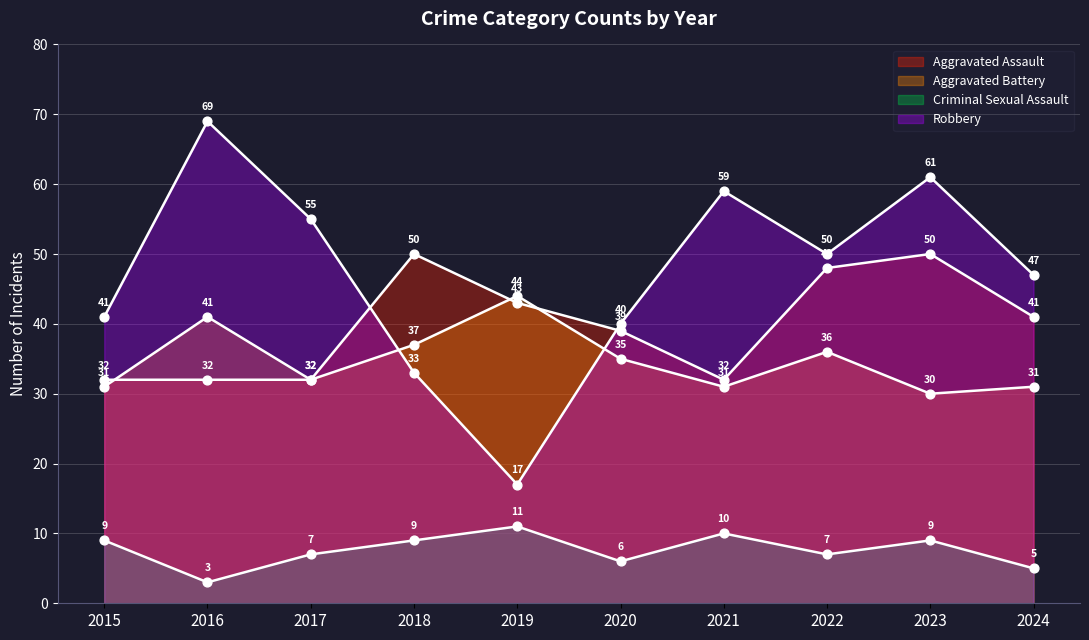

Which series has the widest spread of Y values?

Robbery